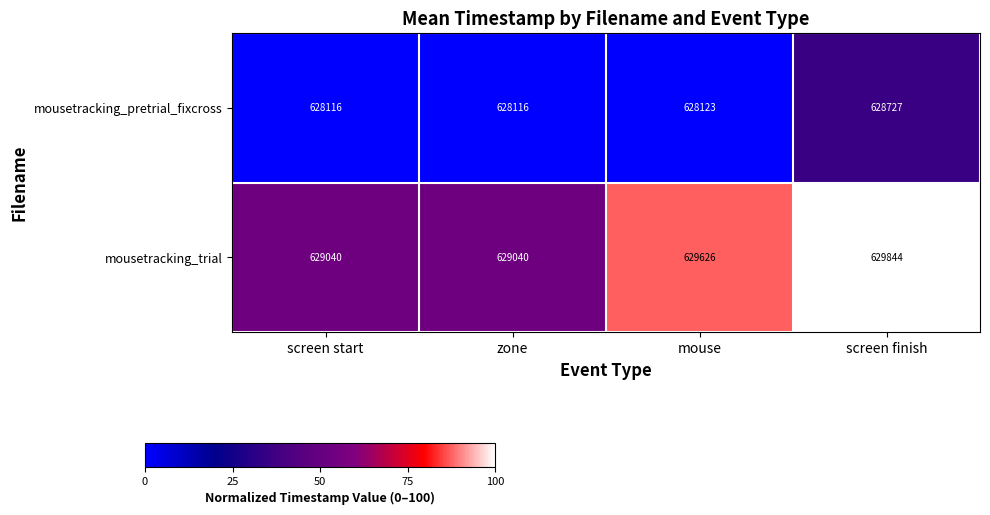

Count the number of data series in this chart.

2